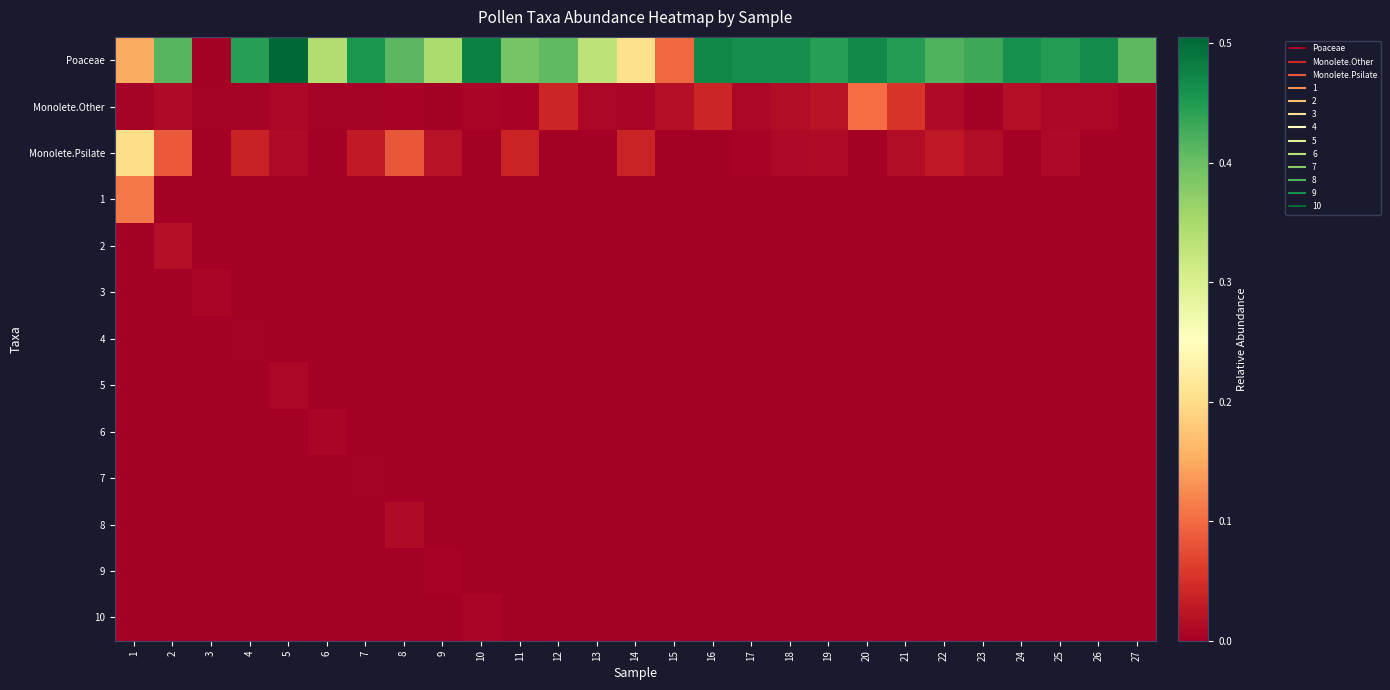

What is the spread (max minus min) of values at 17?

0.5